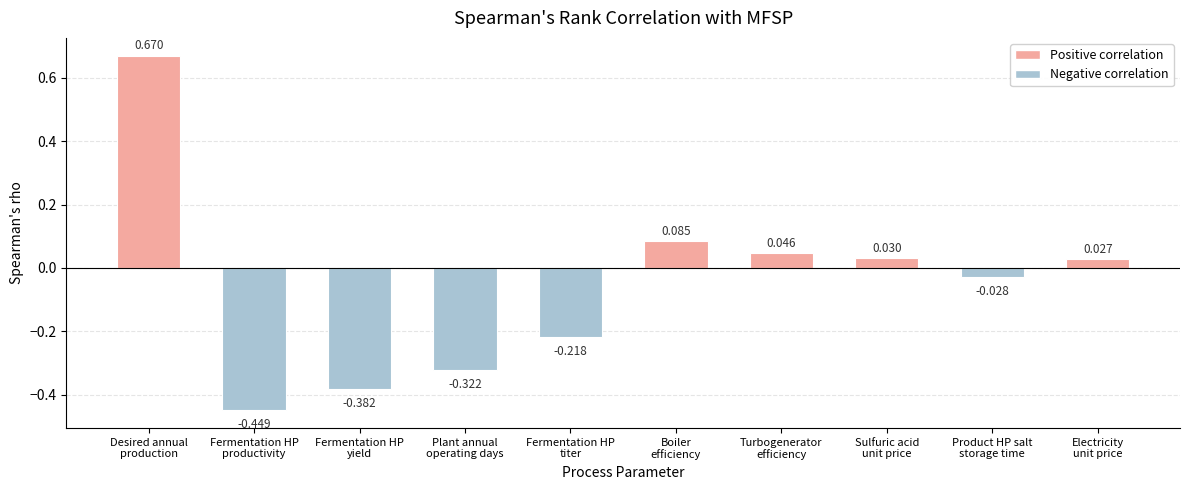

How many distinct data groups are displayed?

1